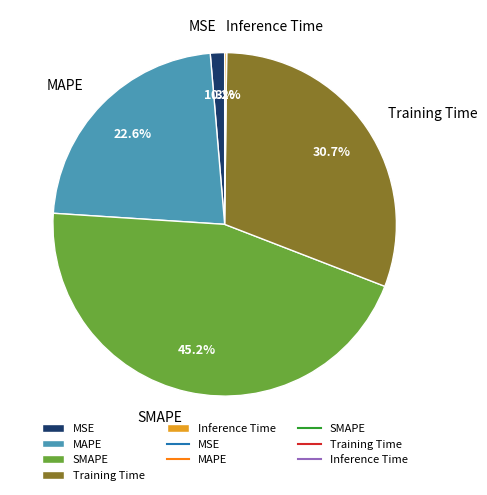

Is there a majority slice in this chart?

No